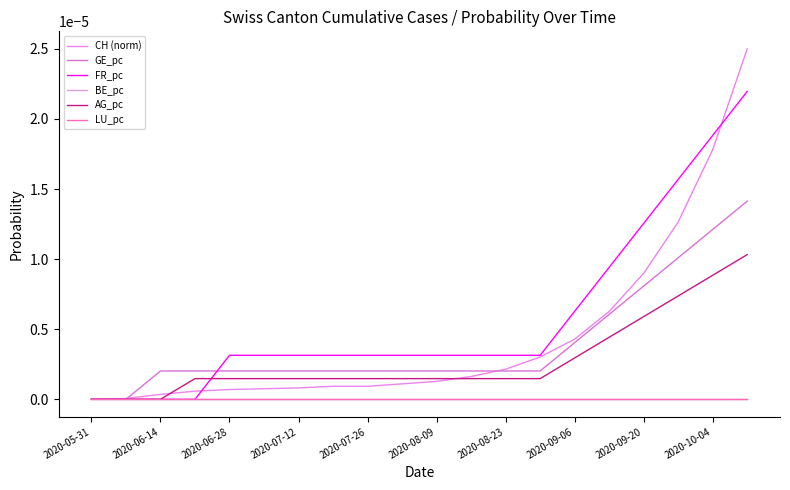

What is the label of the 13th point from the right?

2020-09-06